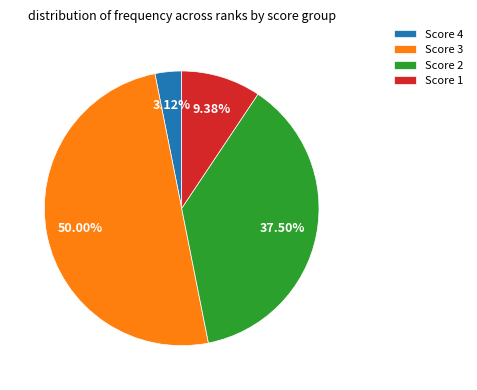

Which has a higher value, Score 2 or Score 1?

Score 2